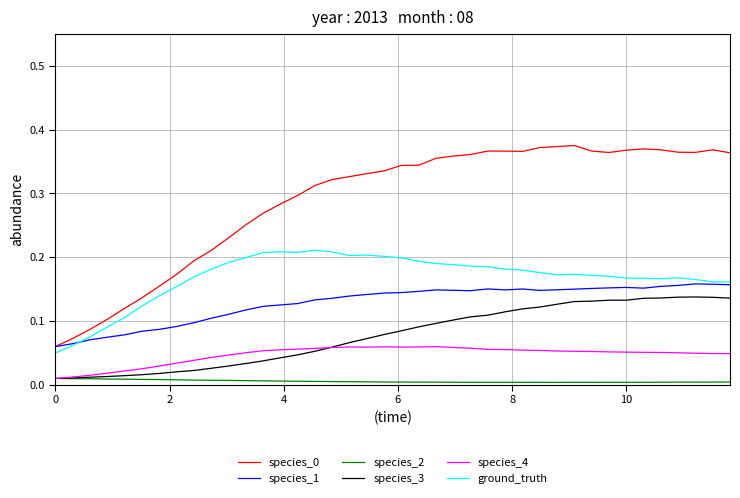

True or false: species_1 has more than 2 points higher than both neighbors.

True